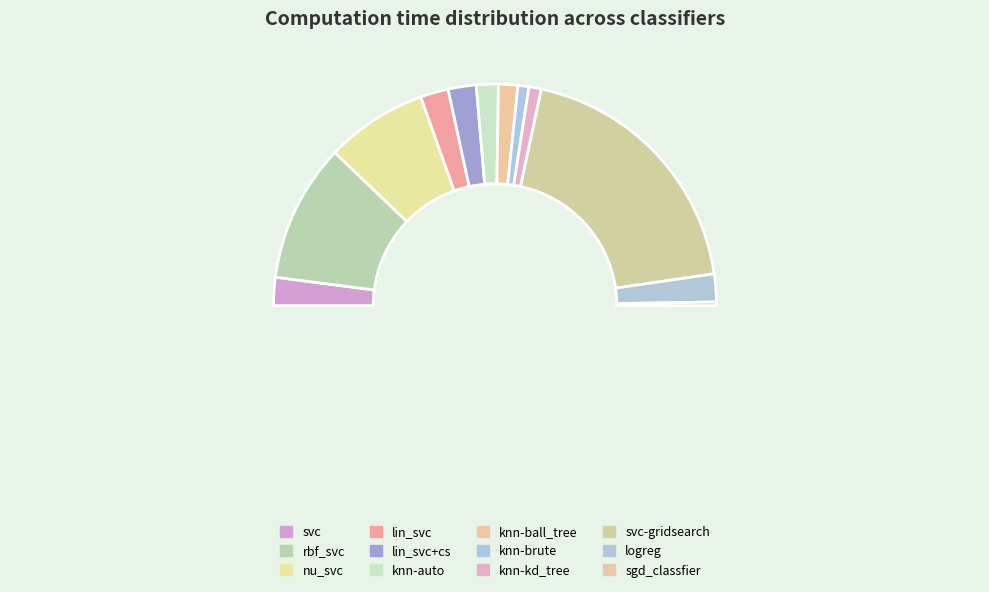

Rank the categories by value from highest to lowest.

svc-gridsearch, rbf_svc, nu_svc, svc, lin_svc+cs, lin_svc, logreg, knn-auto, knn-ball_tree, knn-kd_tree, knn-brute, sgd_classfier